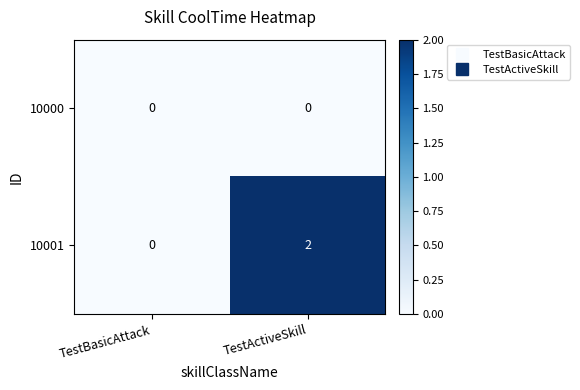

Which series changed the most between TestBasicAttack and TestActiveSkill?

10001